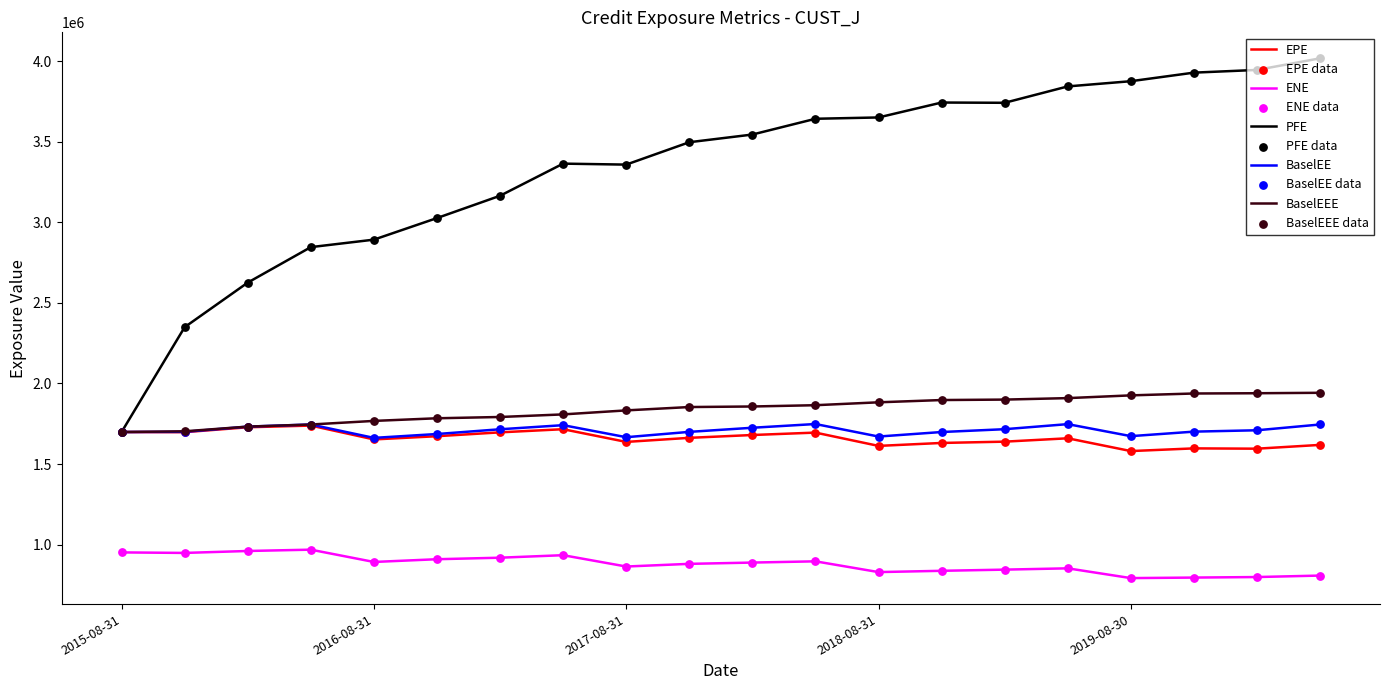

At how many categories does at least one series exceed 3430465?

11